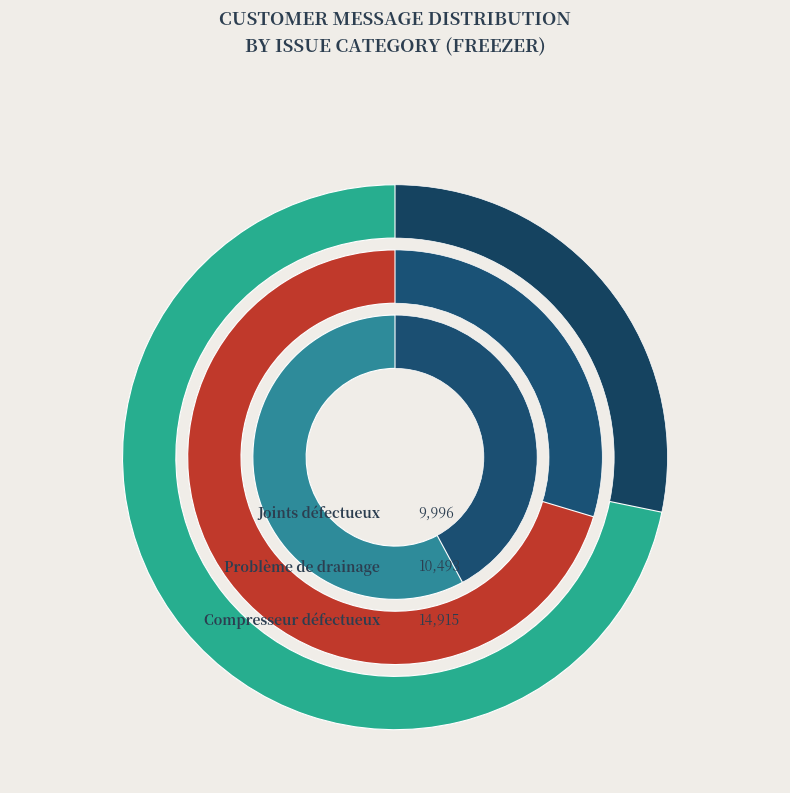

At Problème de drainage, list the series in order from smallest to largest.

Joints défectueux, Compresseur défectueux, Problème de drainage